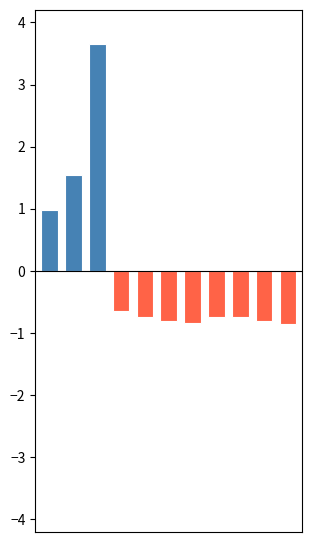

What is the greatest value displayed?

3.7